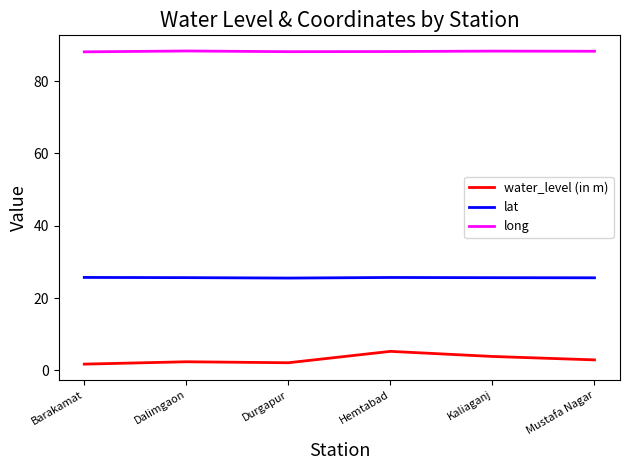

What position from the left is Barakamat?

1